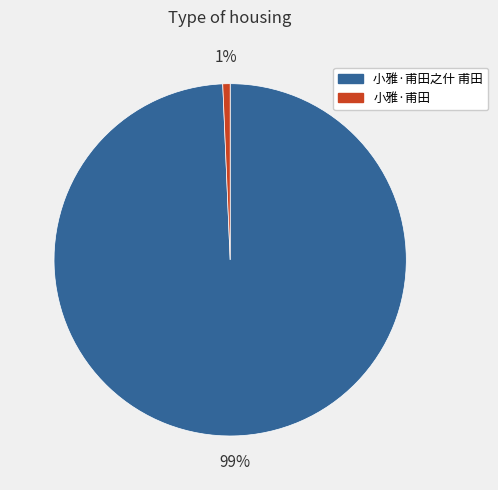

Rank the categories by value from highest to lowest.

小雅·甫田之什 甫田, 小雅·甫田